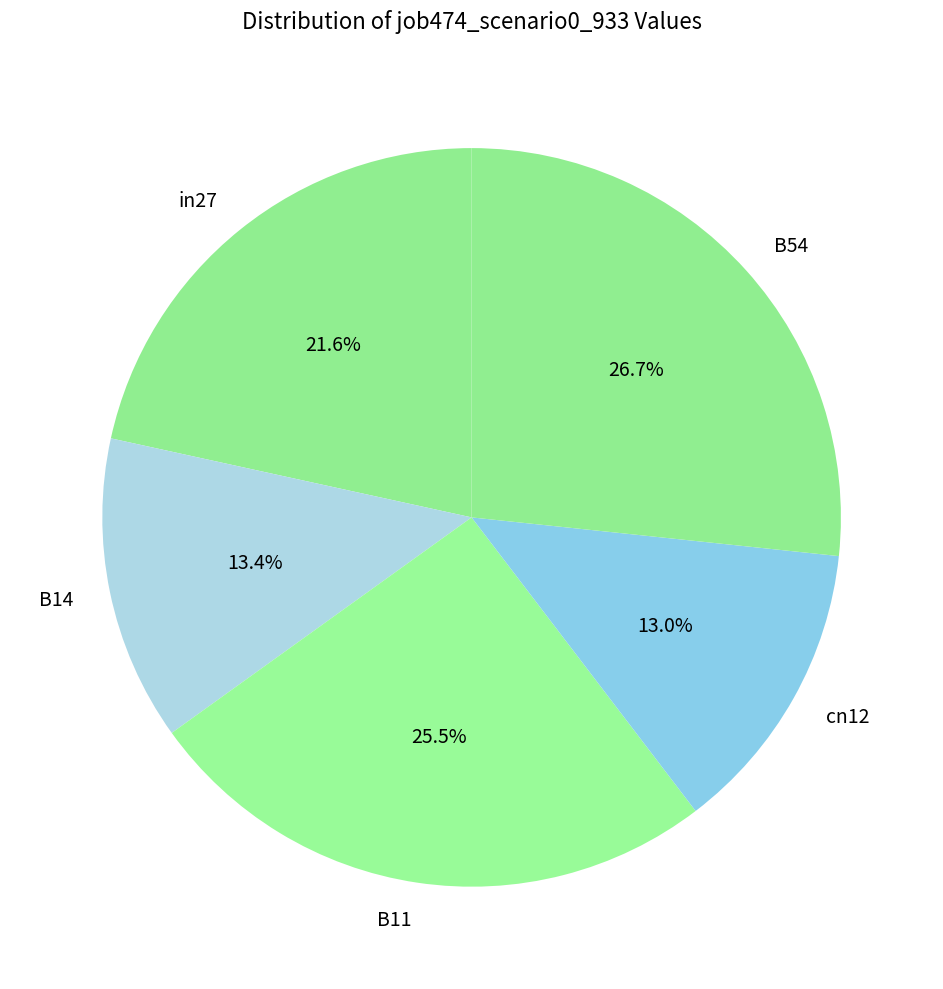

What is the largest slice in the pie chart?

B54